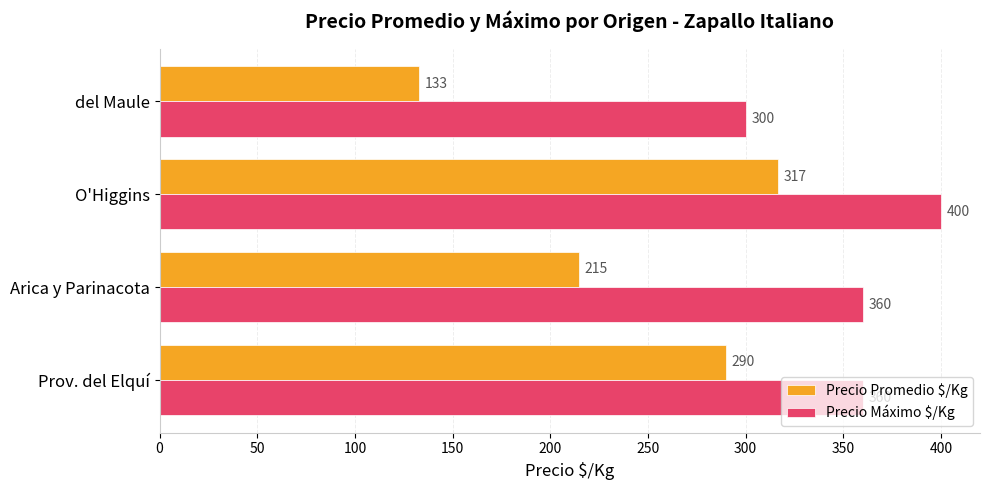

Which series has the largest range (max minus min)?

Precio Promedio $/Kg